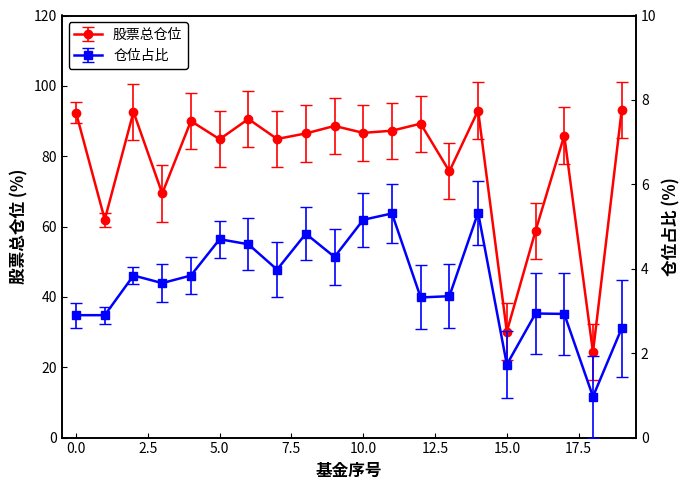

Does the chart have visible grid lines?

No